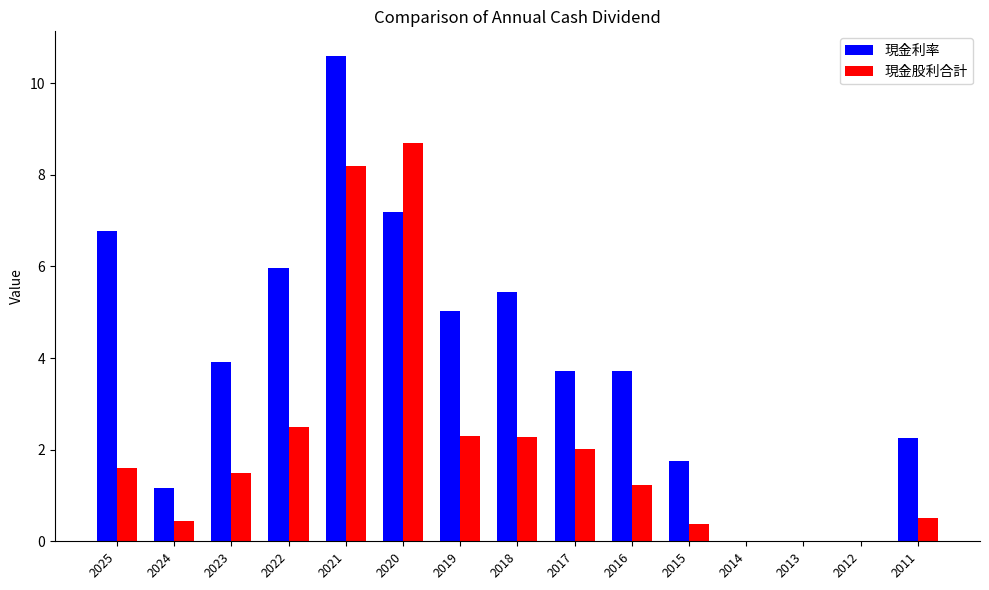

How many distinct data groups are displayed?

2